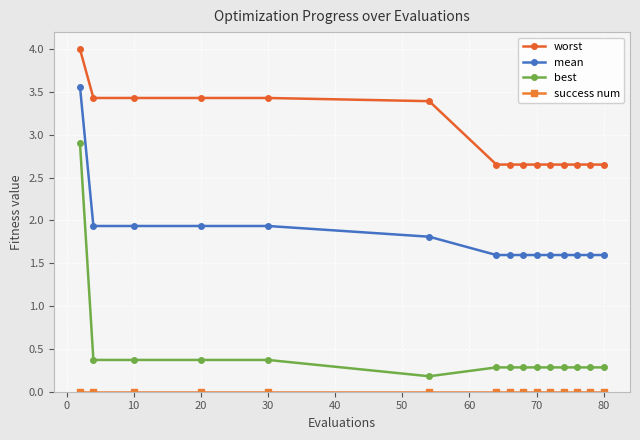

Count the worst values in the range 2 to 3.

9